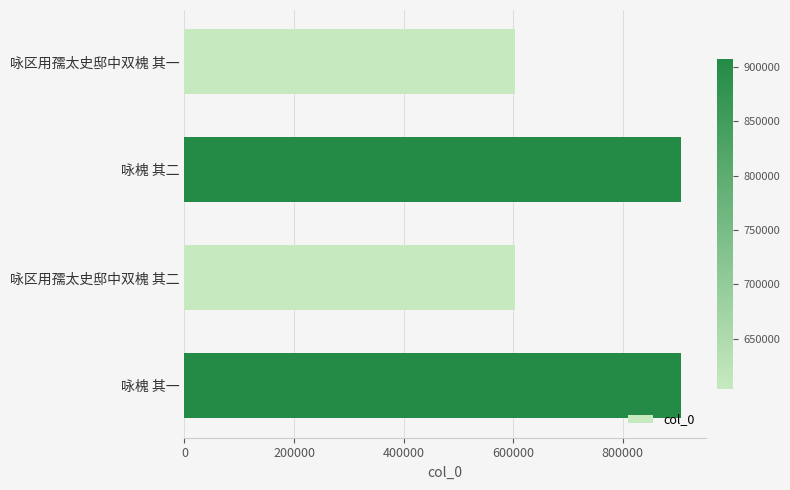

What is the minimum value shown in the chart?

604331